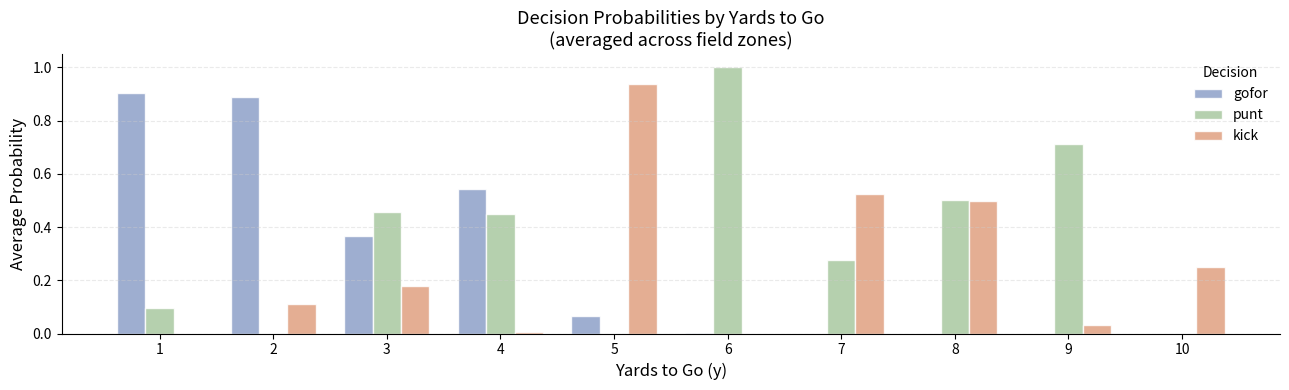

Which series changed the most between 1 and 3?

gofor